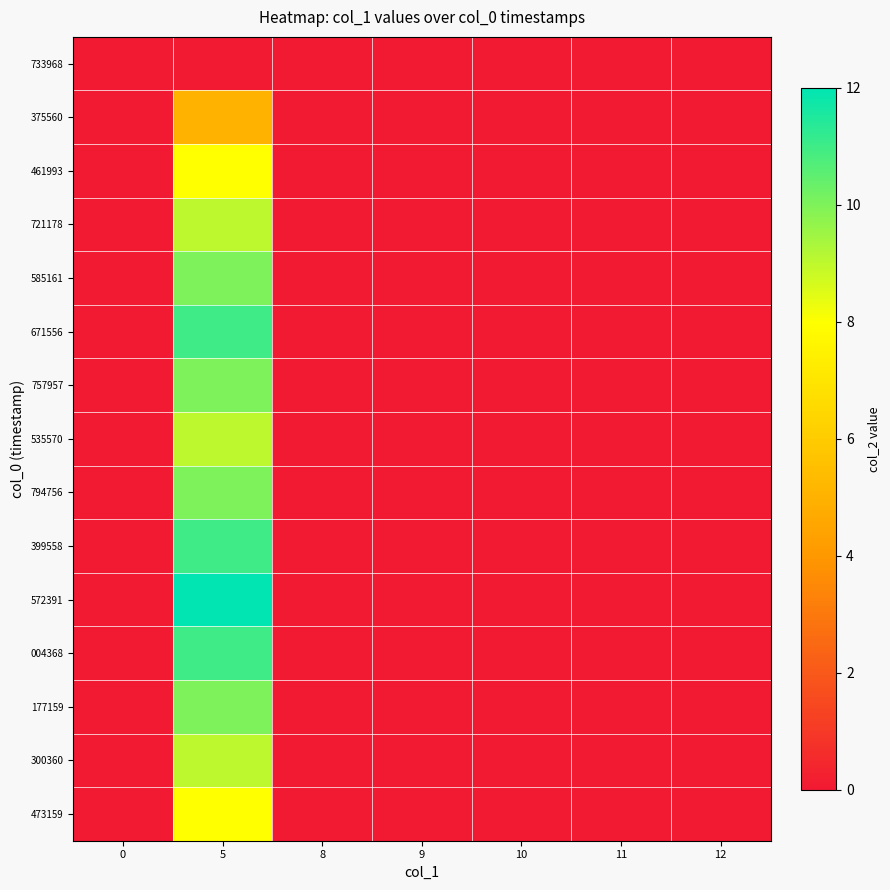

At which category is the sum across all series the highest?

5